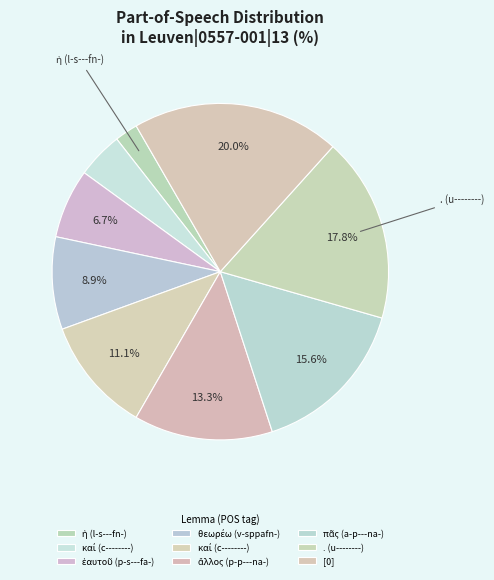

How many segments does this pie chart have?

9